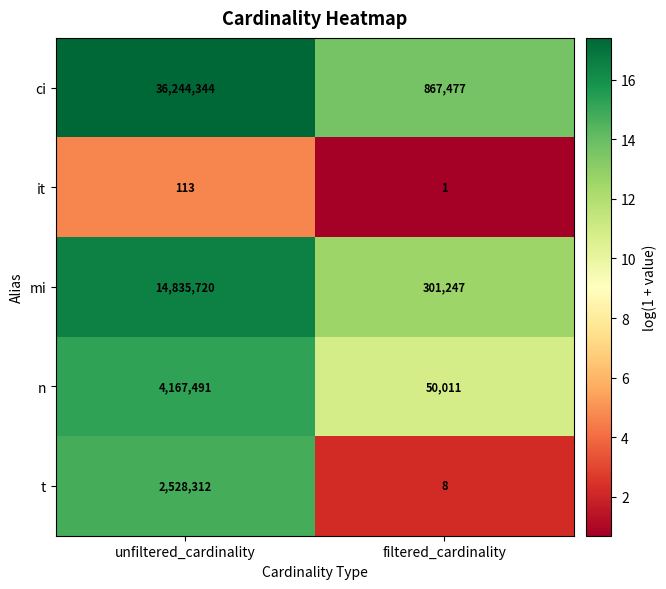

At which category is the sum across all series the highest?

unfiltered_cardinality